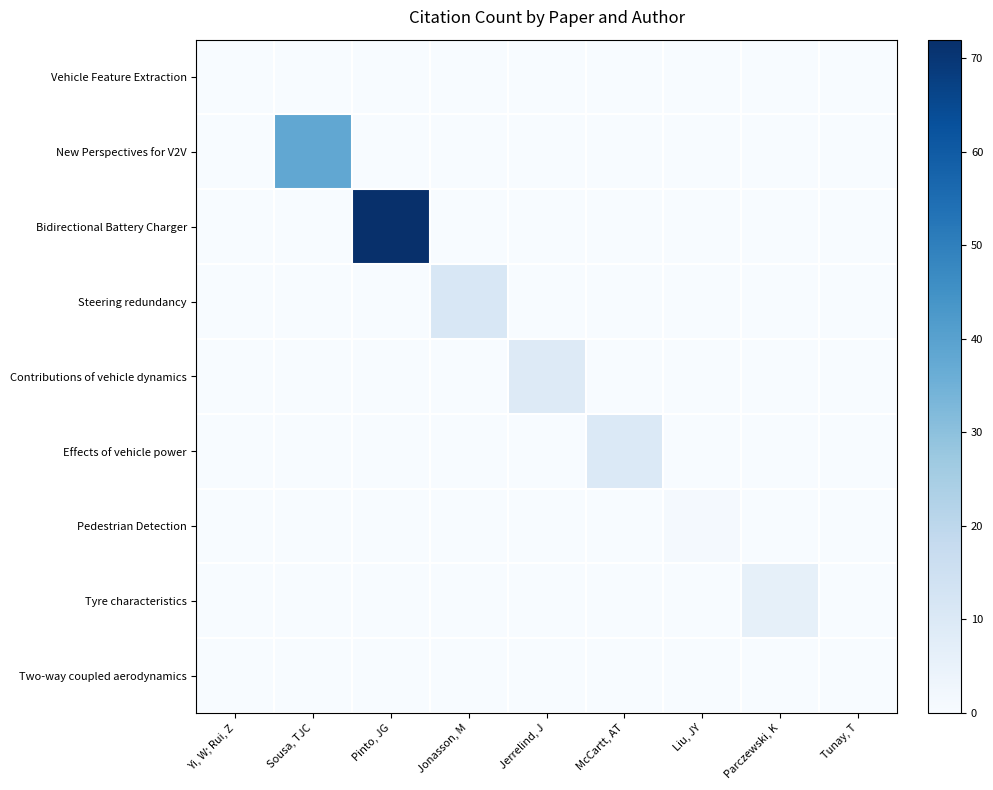

Reading left to right, what are all the values shown in this chart?

Vehicle Feature Extraction: Yi, W; Rui, Z=0	Sousa, TJC=0	Pinto, JG=0	Jonasson, M=0	Jerrelind, J=0	McCartt, AT=0	Liu, JY=0	Parczewski, K=0	Tunay, T=0
New Perspectives for V2V: Yi, W; Rui, Z=0	Sousa, TJC=38	Pinto, JG=0	Jonasson, M=0	Jerrelind, J=0	McCartt, AT=0	Liu, JY=0	Parczewski, K=0	Tunay, T=0
Bidirectional Battery Charger: Yi, W; Rui, Z=0	Sousa, TJC=0	Pinto, JG=72	Jonasson, M=0	Jerrelind, J=0	McCartt, AT=0	Liu, JY=0	Parczewski, K=0	Tunay, T=0
Steering redundancy: Yi, W; Rui, Z=0	Sousa, TJC=0	Pinto, JG=0	Jonasson, M=11	Jerrelind, J=0	McCartt, AT=0	Liu, JY=0	Parczewski, K=0	Tunay, T=0
Contributions of vehicle dynamics: Yi, W; Rui, Z=0	Sousa, TJC=0	Pinto, JG=0	Jonasson, M=0	Jerrelind, J=9	McCartt, AT=0	Liu, JY=0	Parczewski, K=0	Tunay, T=0
Effects of vehicle power: Yi, W; Rui, Z=0	Sousa, TJC=0	Pinto, JG=0	Jonasson, M=0	Jerrelind, J=0	McCartt, AT=10	Liu, JY=0	Parczewski, K=0	Tunay, T=0
Pedestrian Detection: Yi, W; Rui, Z=0	Sousa, TJC=0	Pinto, JG=0	Jonasson, M=0	Jerrelind, J=0	McCartt, AT=0	Liu, JY=1	Parczewski, K=0	Tunay, T=0
Tyre characteristics: Yi, W; Rui, Z=0	Sousa, TJC=0	Pinto, JG=0	Jonasson, M=0	Jerrelind, J=0	McCartt, AT=0	Liu, JY=0	Parczewski, K=6	Tunay, T=0
Two-way coupled aerodynamics: Yi, W; Rui, Z=0	Sousa, TJC=0	Pinto, JG=0	Jonasson, M=0	Jerrelind, J=0	McCartt, AT=0	Liu, JY=0	Parczewski, K=0	Tunay, T=0